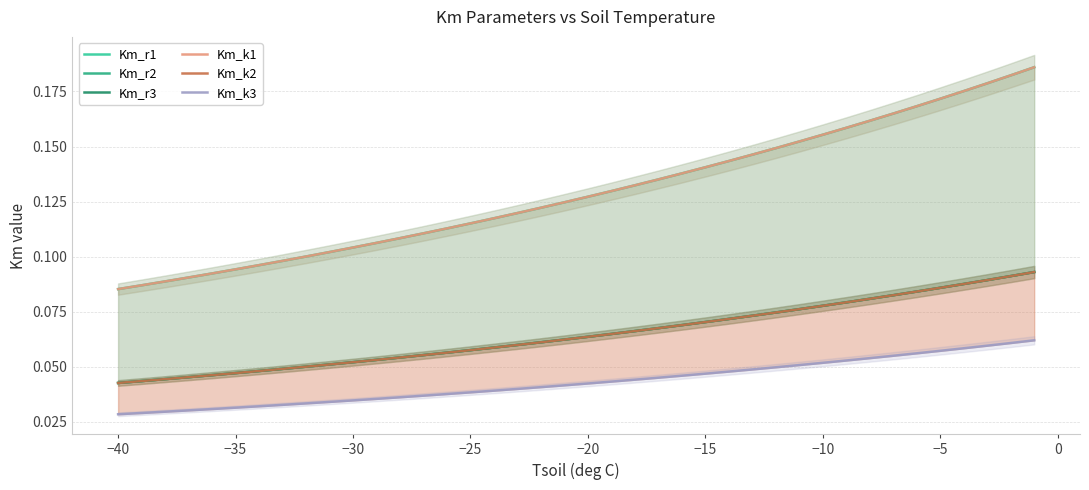

Is this an area chart (filled region under the line)?

No